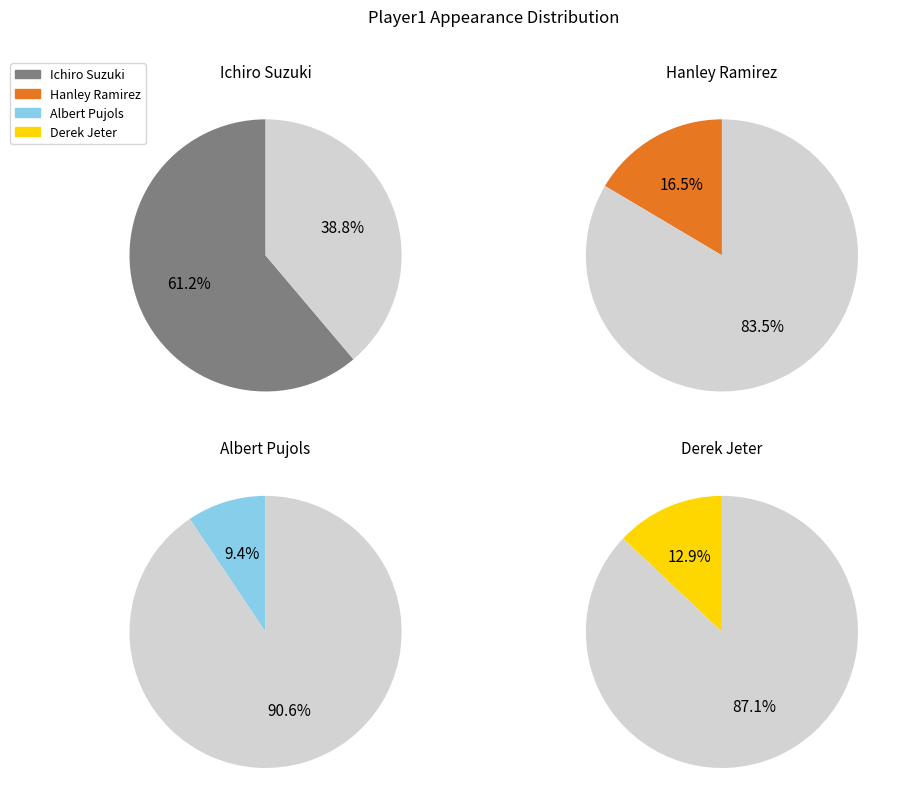

Is there a majority slice in this chart?

Yes